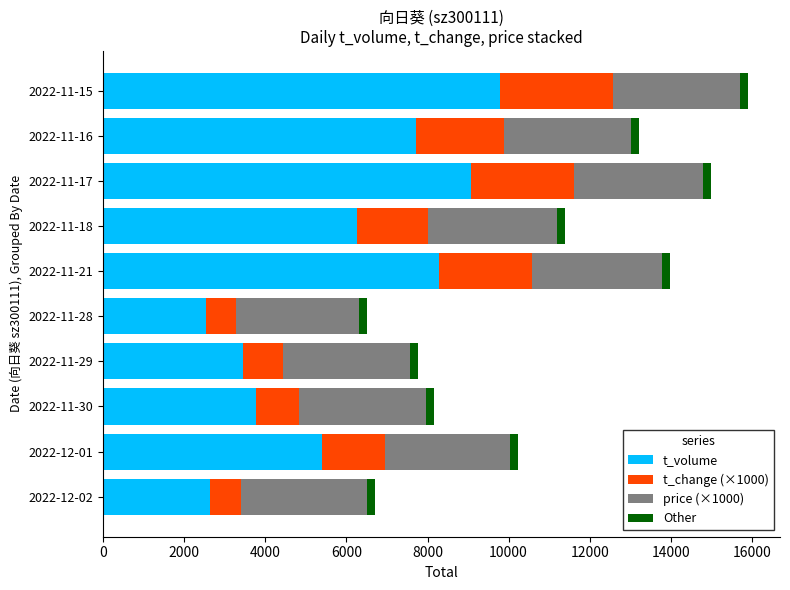

What is the average value of the t_volume series?

5887